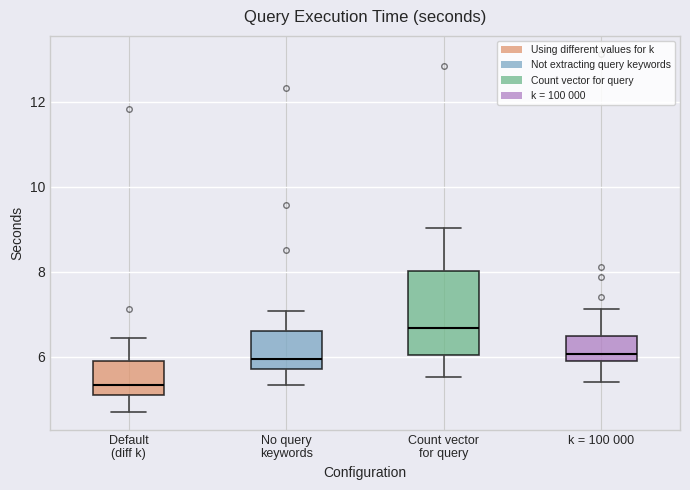

Reading left to right, read every box against the y-axis: the position of its median line, the range the box covers, and the ends of its whiskers. The values are not printed on the chart, so give them approximately, as read against the axis.

Default (diff k): median 5.4, box 5.2 to 6.0, whiskers 4.8 to 6.4
No query keywords: median 6.0, box 5.8 to 6.6, whiskers 5.4 to 7.0
Count vector for query: median 6.6, box 6.0 to 8.0, whiskers 5.6 to 9.0
k = 100 000: median 6.0, box 5.8 to 6.4, whiskers 5.4 to 7.2